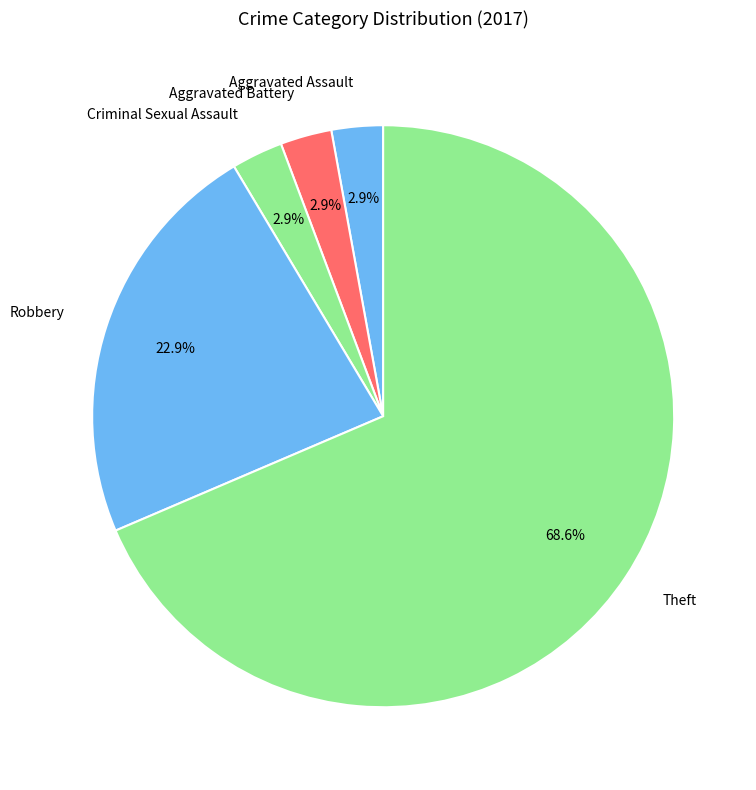

Which has a higher value, Robbery or Criminal Sexual Assault?

Robbery